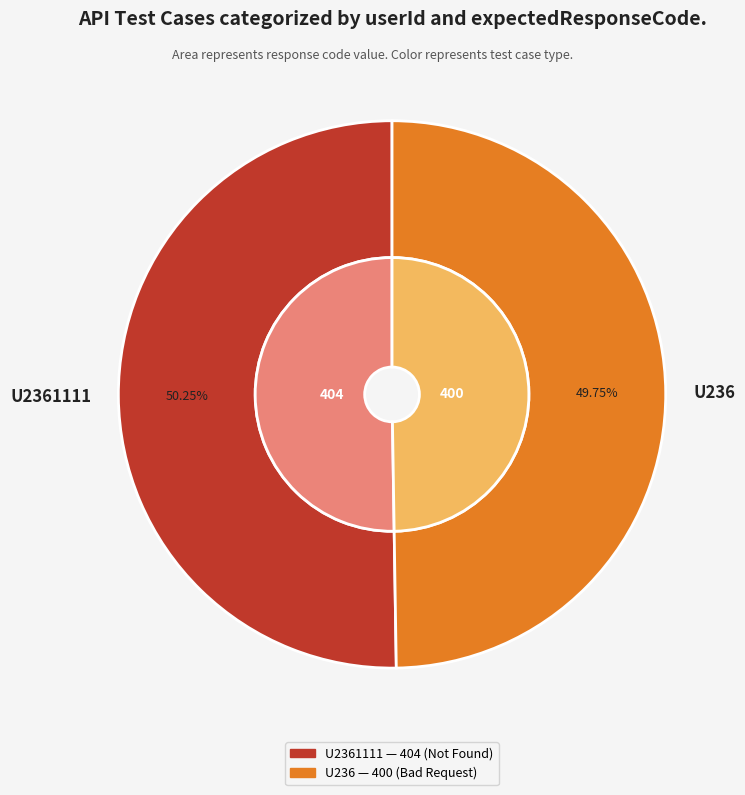

To the nearest percent, what is the combined percentage of U2361111 and U236?

100%